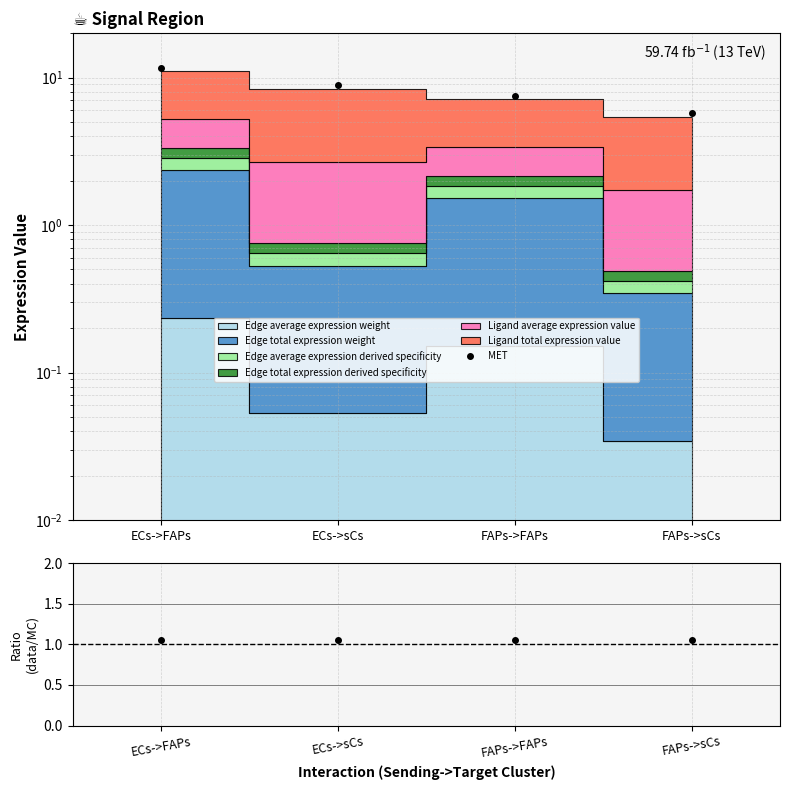

What is the spread (max minus min) of values at ECs->sCs?

7.8